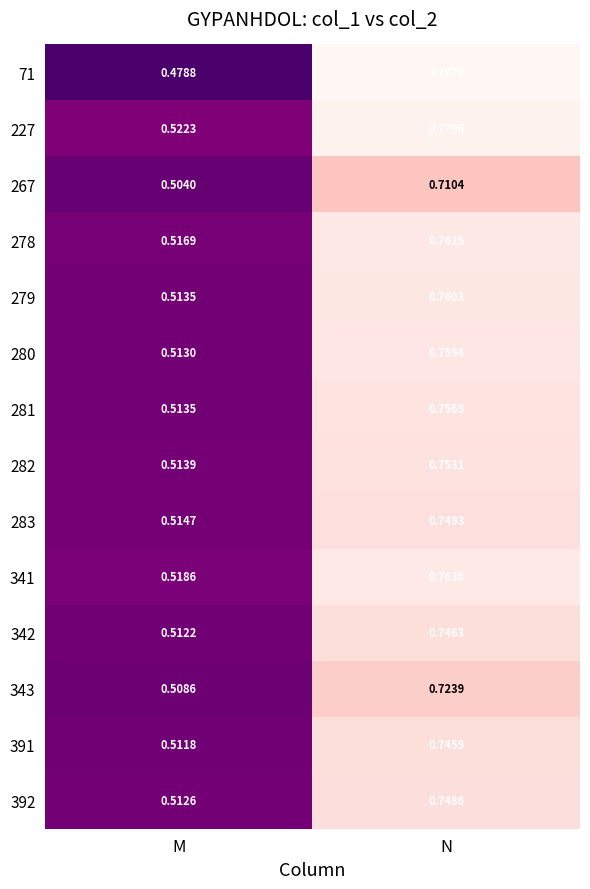

Which label corresponds to the smallest value in the chart?

M